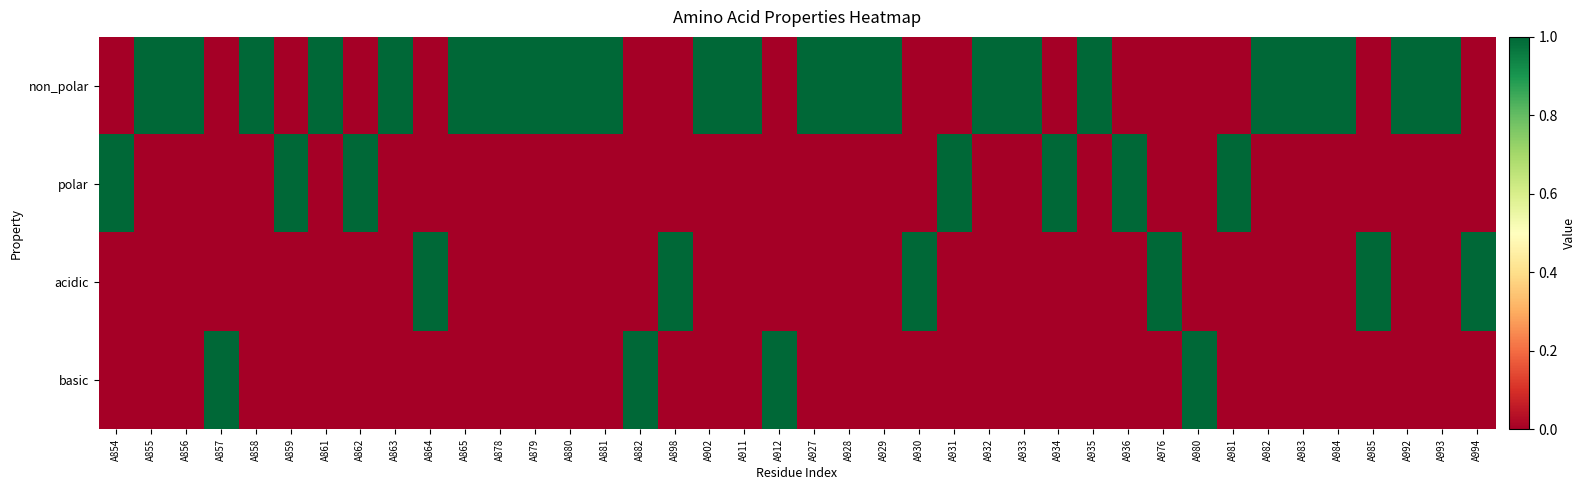

Reading left to right, what are all the values shown in this chart?

non_polar: A854=0	A855=1	A856=1	A857=0	A858=1	A859=0	A861=1	A862=0	A863=1	A864=0	A865=1	A878=1	A879=1	A880=1	A881=1	A882=0	A898=0	A902=1	A911=1	A912=0	A927=1	A928=1	A929=1	A930=0	A931=0	A932=1	A933=1	A934=0	A935=1	A936=0	A976=0	A980=0	A981=0	A982=1	A983=1	A984=1	A985=0	A992=1	A993=1	A994=0
polar: A854=1	A855=0	A856=0	A857=0	A858=0	A859=1	A861=0	A862=1	A863=0	A864=0	A865=0	A878=0	A879=0	A880=0	A881=0	A882=0	A898=0	A902=0	A911=0	A912=0	A927=0	A928=0	A929=0	A930=0	A931=1	A932=0	A933=0	A934=1	A935=0	A936=1	A976=0	A980=0	A981=1	A982=0	A983=0	A984=0	A985=0	A992=0	A993=0	A994=0
acidic: A854=0	A855=0	A856=0	A857=0	A858=0	A859=0	A861=0	A862=0	A863=0	A864=1	A865=0	A878=0	A879=0	A880=0	A881=0	A882=0	A898=1	A902=0	A911=0	A912=0	A927=0	A928=0	A929=0	A930=1	A931=0	A932=0	A933=0	A934=0	A935=0	A936=0	A976=1	A980=0	A981=0	A982=0	A983=0	A984=0	A985=1	A992=0	A993=0	A994=1
basic: A854=0	A855=0	A856=0	A857=1	A858=0	A859=0	A861=0	A862=0	A863=0	A864=0	A865=0	A878=0	A879=0	A880=0	A881=0	A882=1	A898=0	A902=0	A911=0	A912=1	A927=0	A928=0	A929=0	A930=0	A931=0	A932=0	A933=0	A934=0	A935=0	A936=0	A976=0	A980=1	A981=0	A982=0	A983=0	A984=0	A985=0	A992=0	A993=0	A994=0